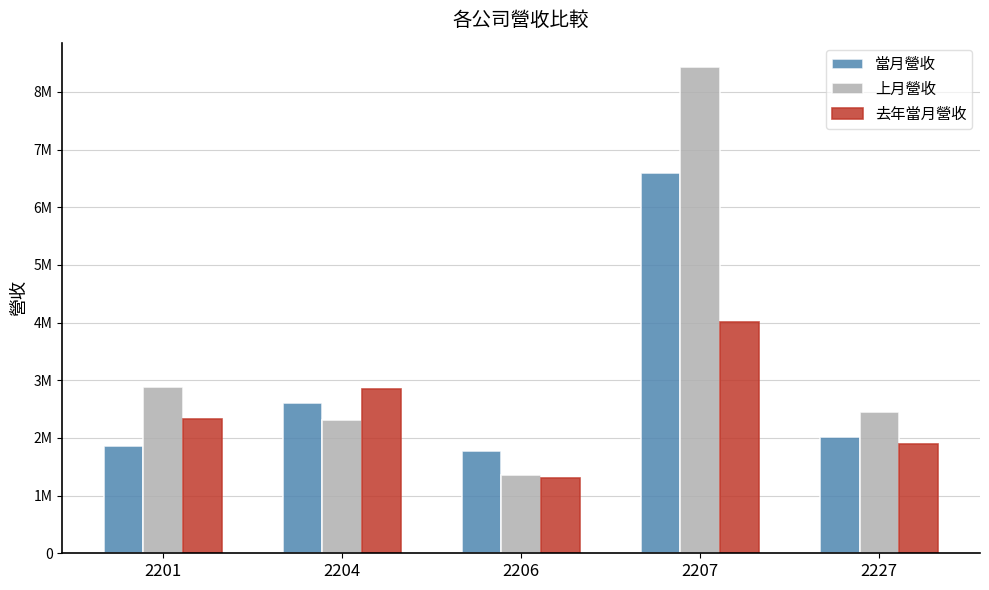

Are the bars grouped side by side (vs. stacked)?

Yes